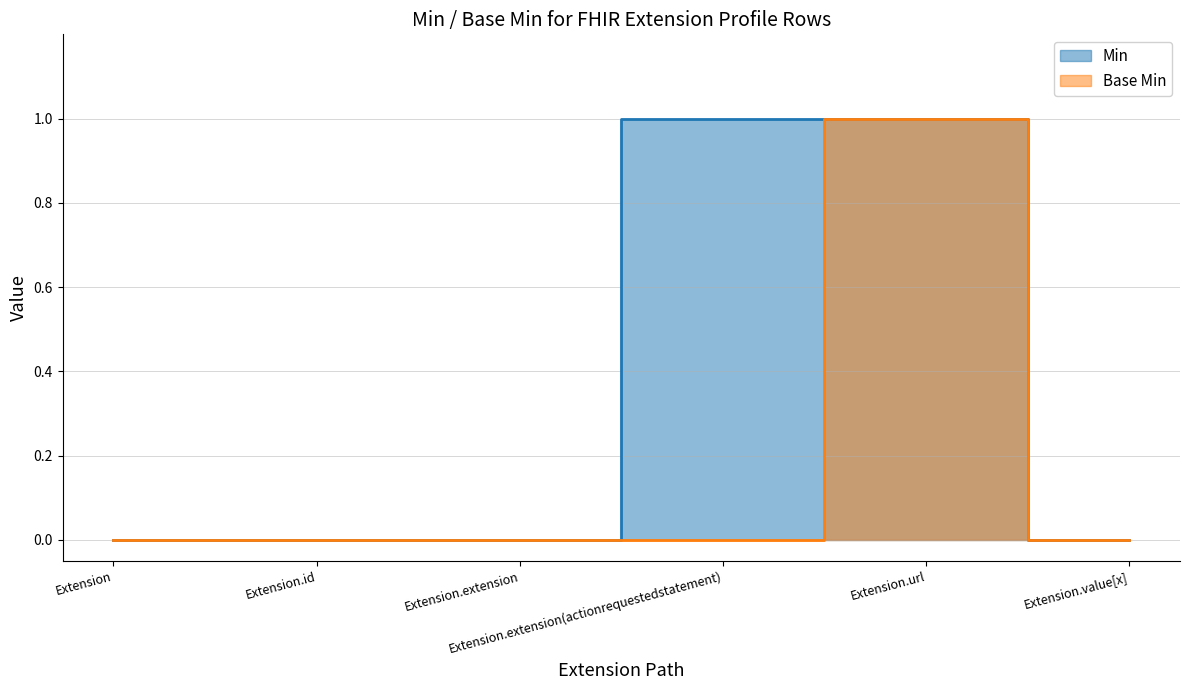

Does the chart have visible grid lines?

Yes